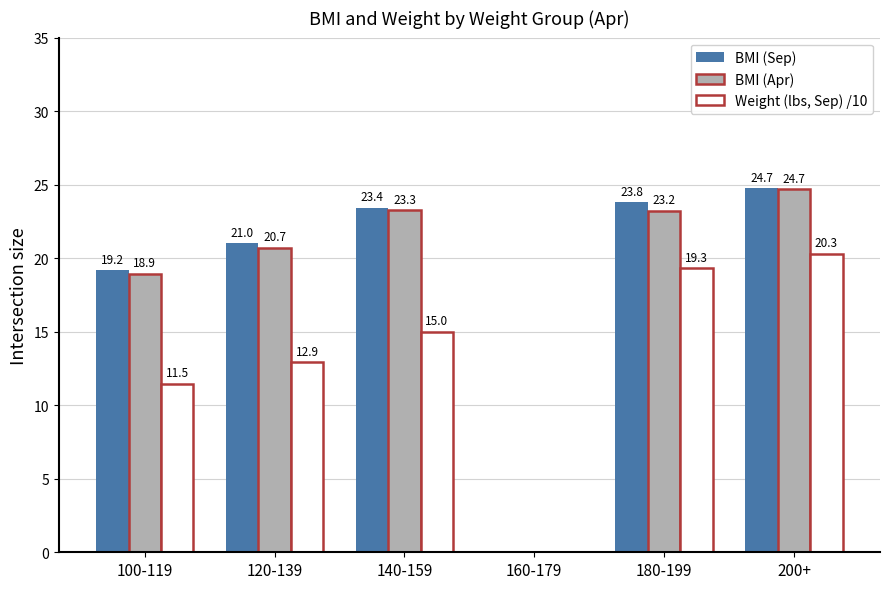

What is the sum of all BMI (Apr) values?

110.8